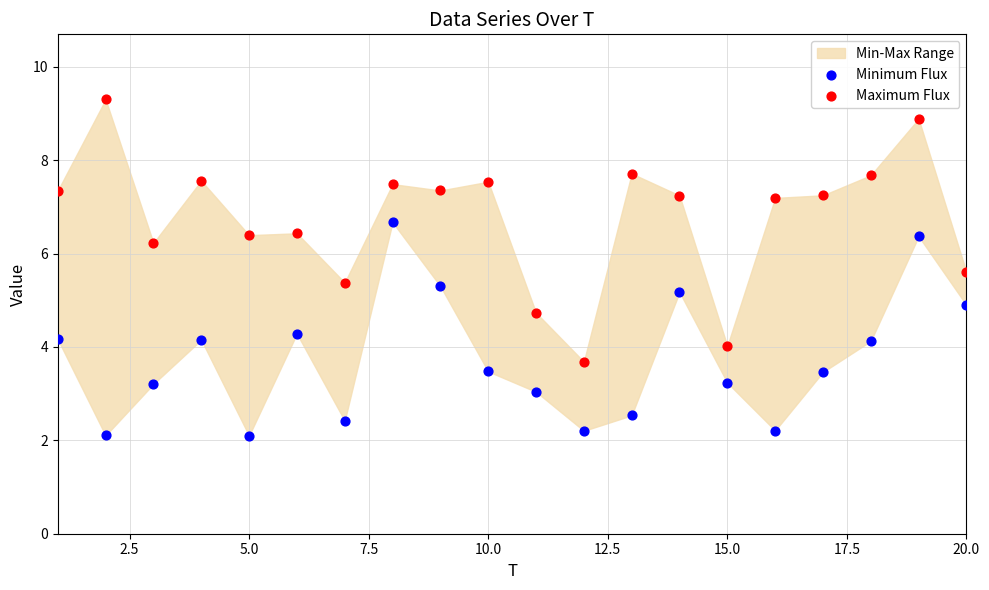

Which series reaches the maximum Y coordinate?

Maximum Flux